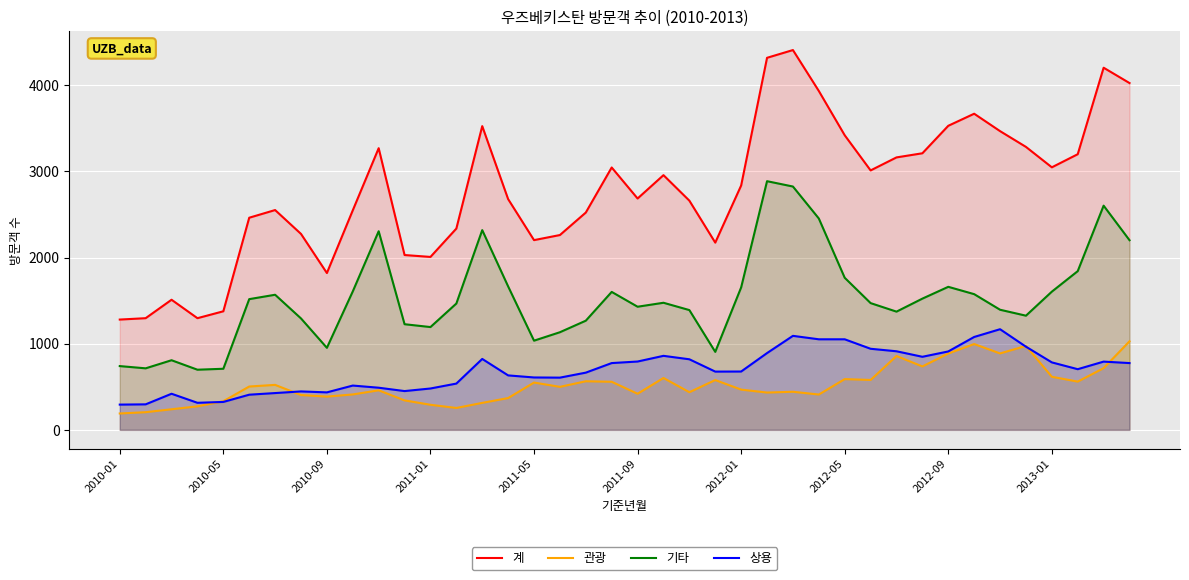

What is the greatest value displayed?

4408